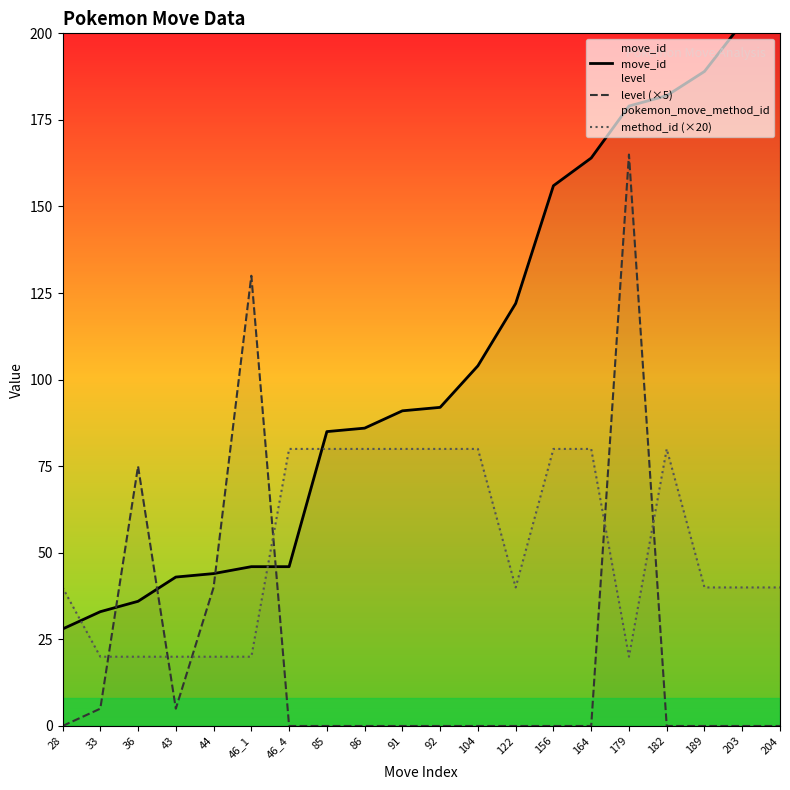

Reading left to right, list all the values displayed in this chart.

move_id: 28	33	36	43	44	46	46	85	86	91	92	104	122	156	164	179	182	189	203	204
level (×5): 0	5	75	5	40	130	0	0	0	0	0	0	0	0	0	165	0	0	0	0
method_id (×20): 40	20	20	20	20	20	80	80	80	80	80	80	40	80	80	20	80	40	40	40